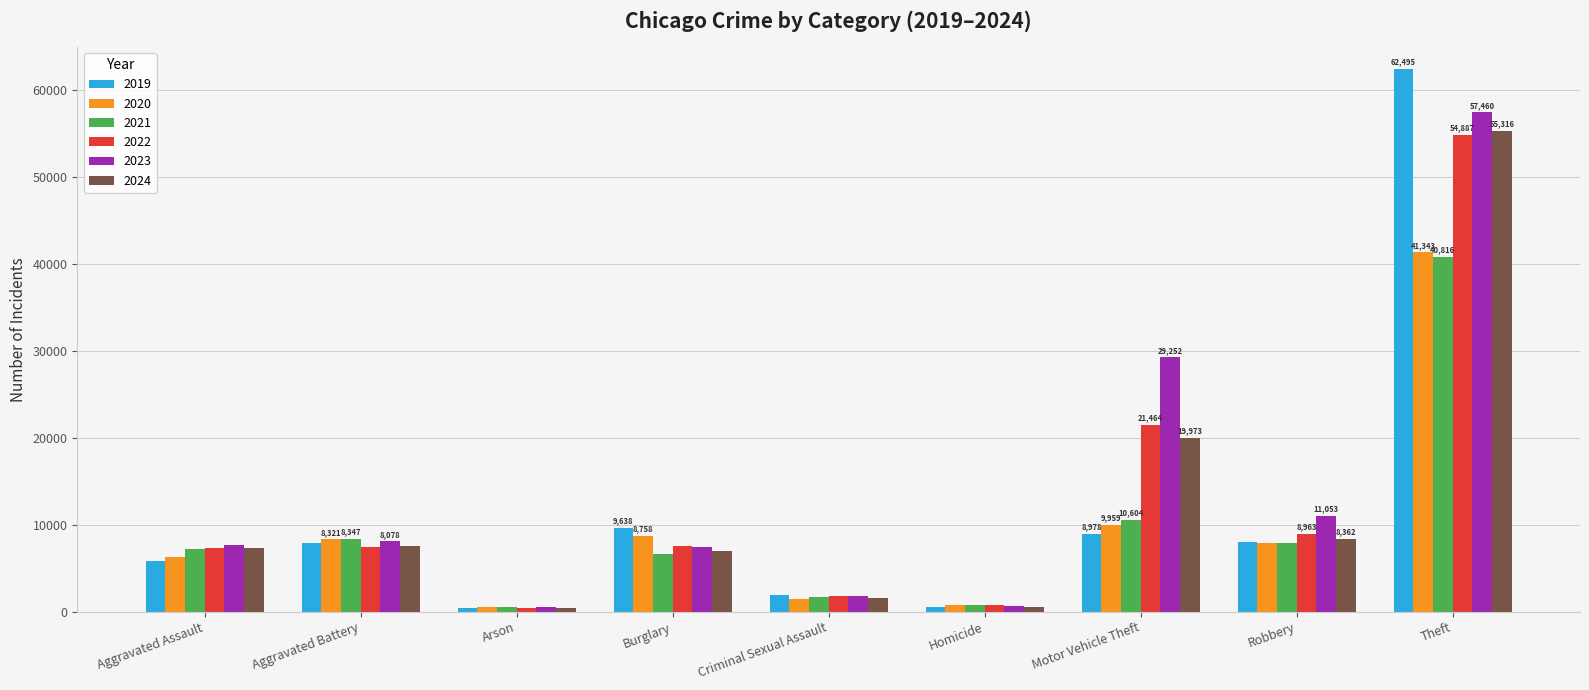

Which series has the largest total across all categories?

2023